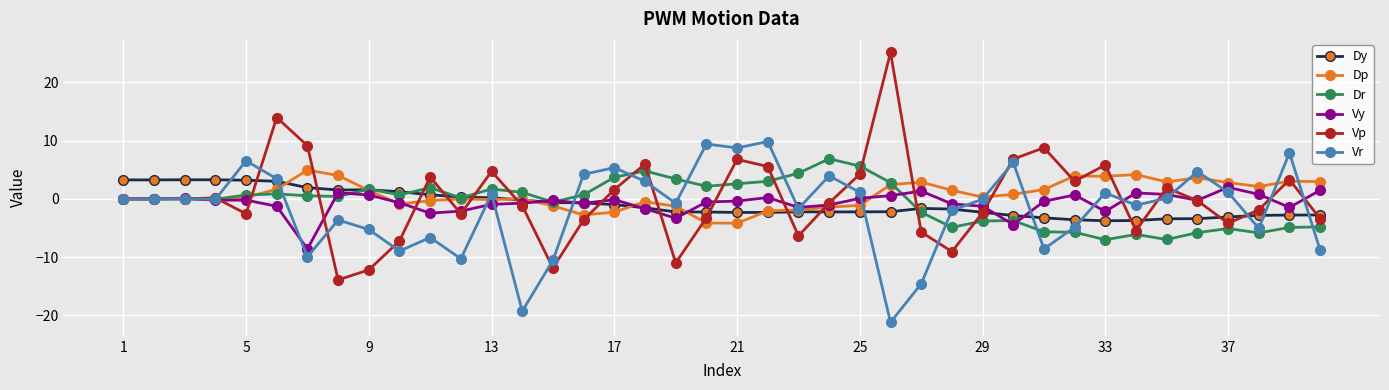

True or false: Vp has more than 1 interior local peaks.

True